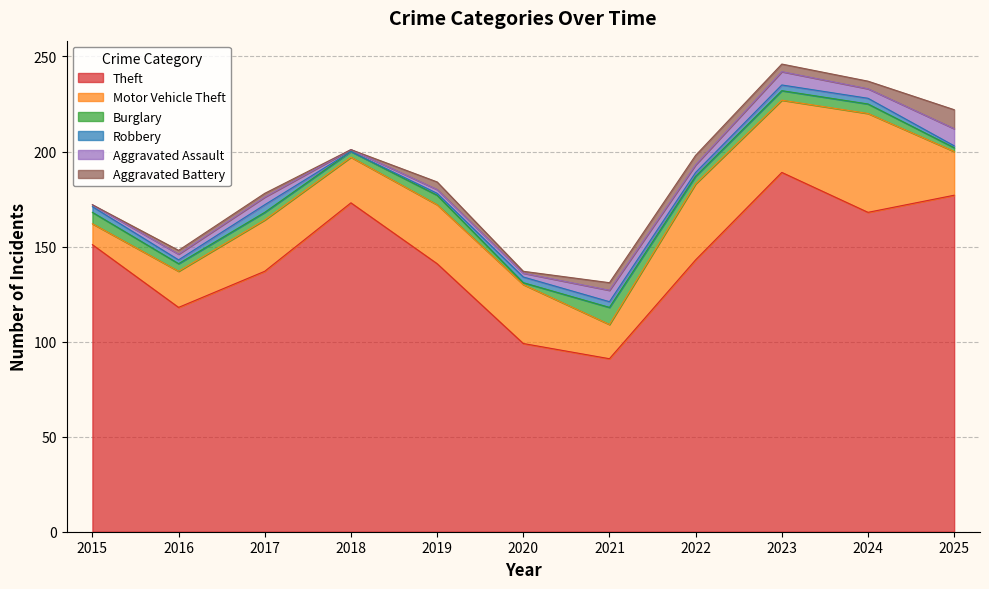

True or false: Aggravated Assault has more than 2 points higher than both neighbors.

True